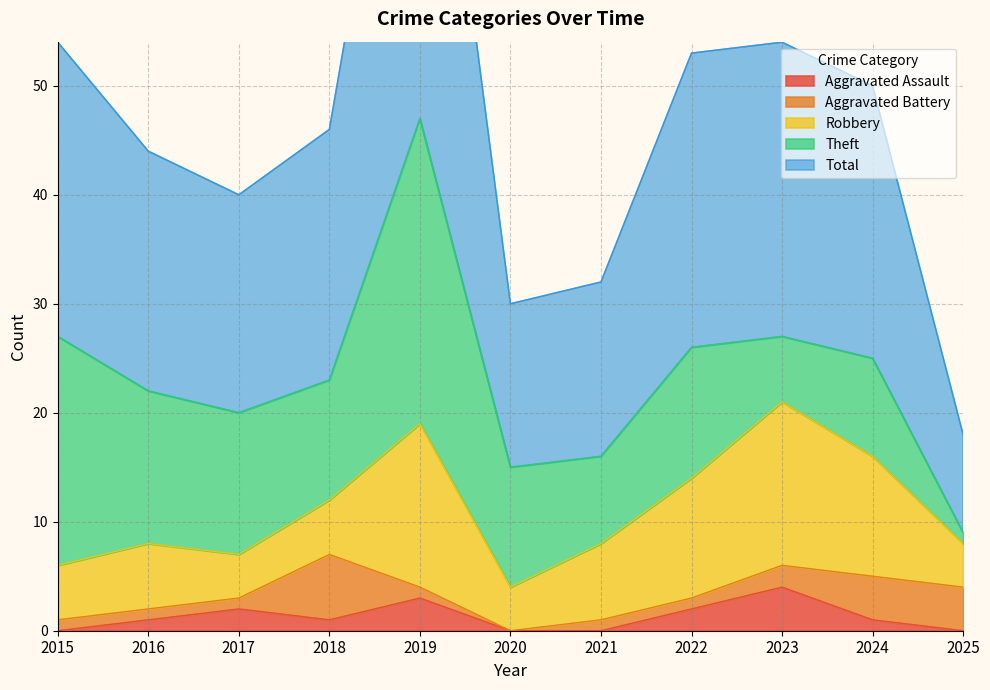

List the labels in order of Robbery value, largest first.

2019, 2023, 2022, 2024, 2021, 2016, 2015, 2018, 2017, 2020, 2025